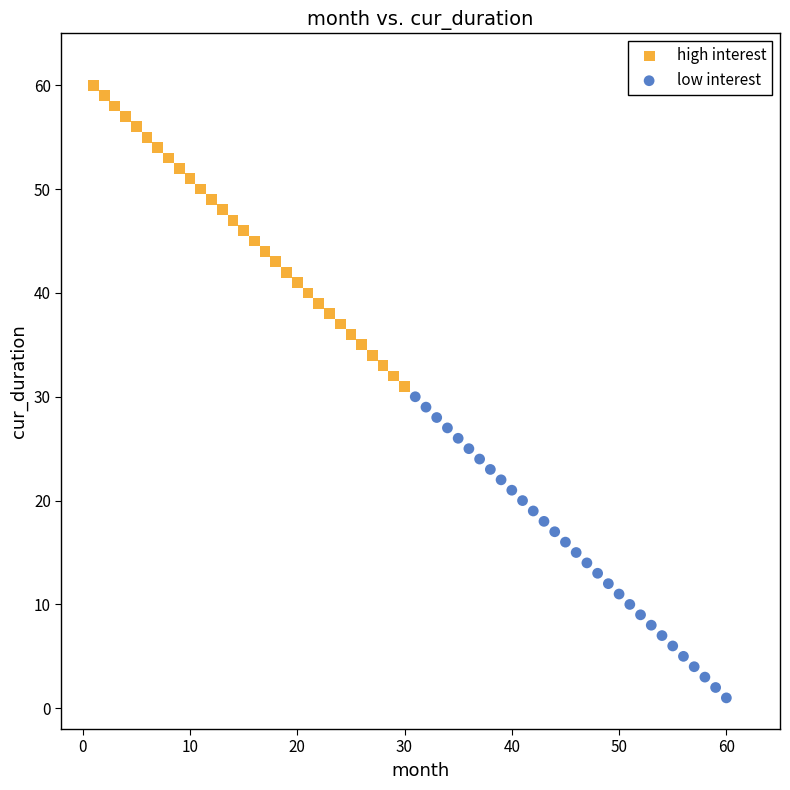

Which series reaches the maximum Y coordinate?

high interest